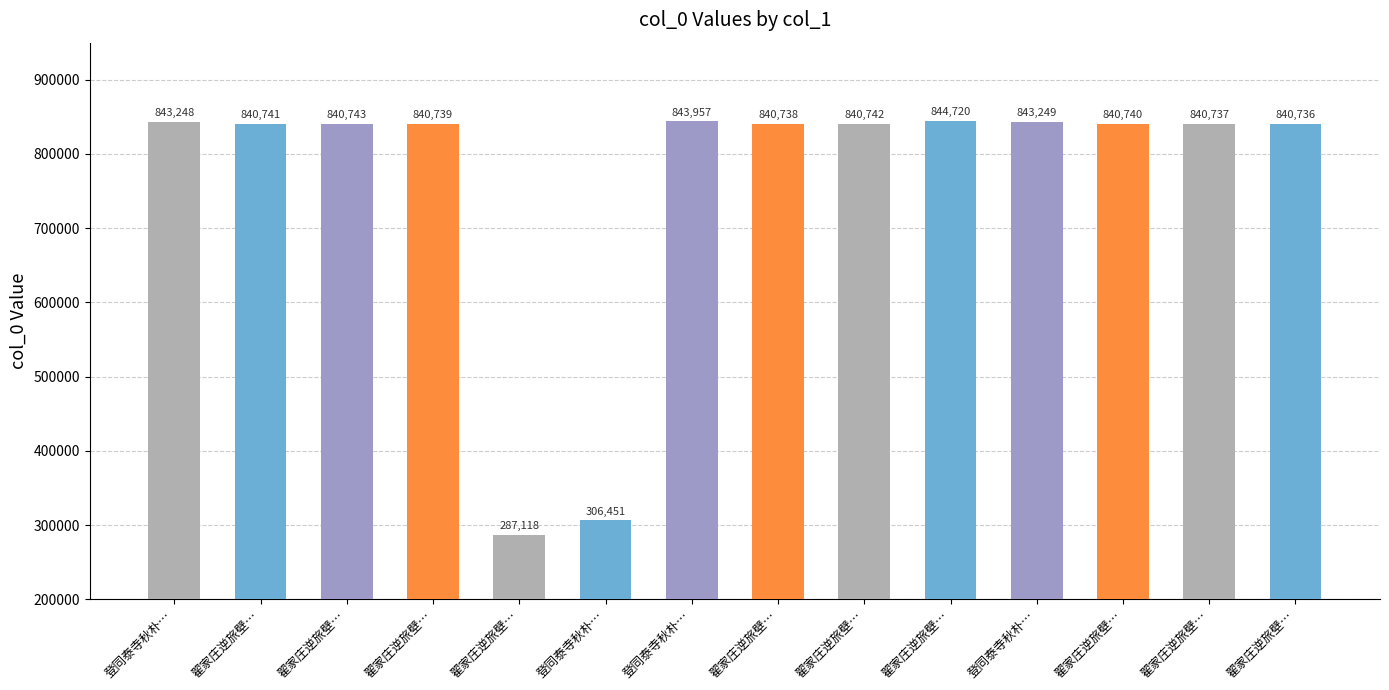

What is the ratio of the value at 翟家庄逆旅壁… to the value at 翟家庄逆旅壁…?

1.0